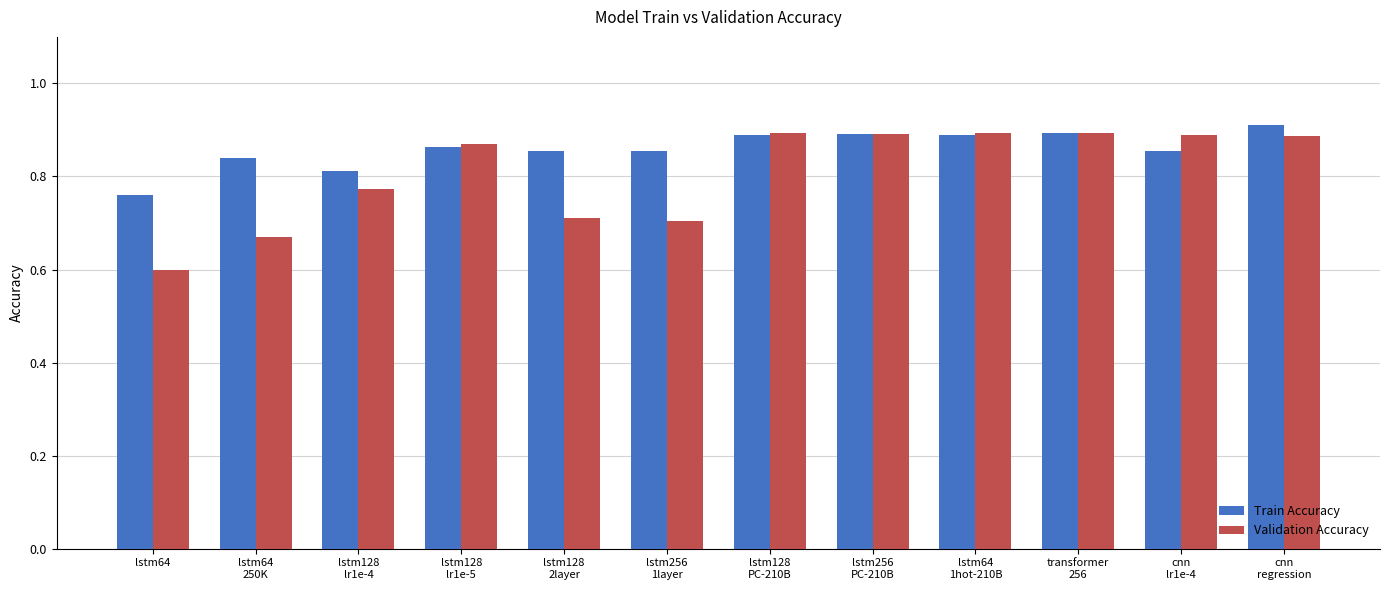

How many groups of bars are there?

12